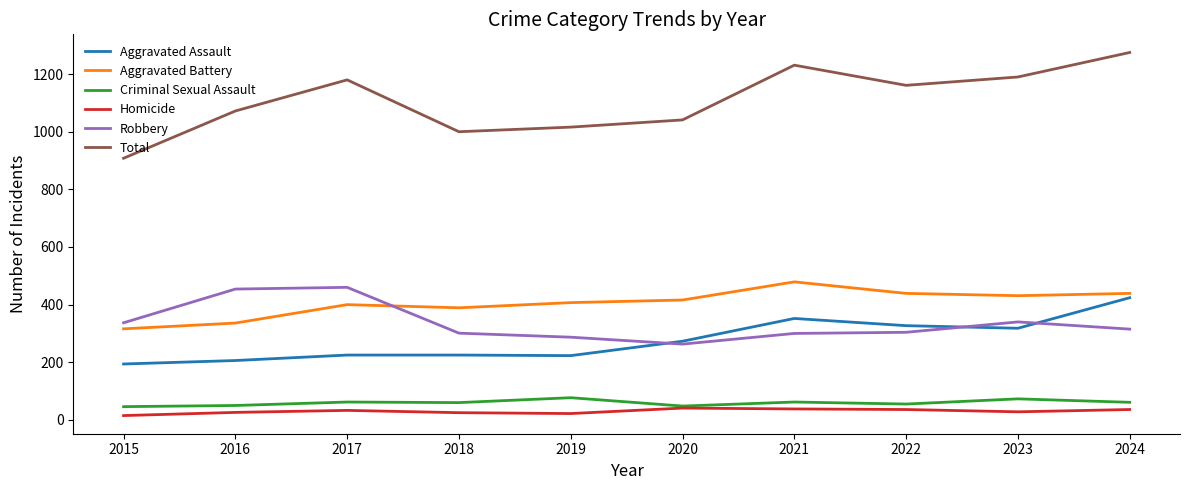

What is the sum of all Aggravated Battery values?

4052